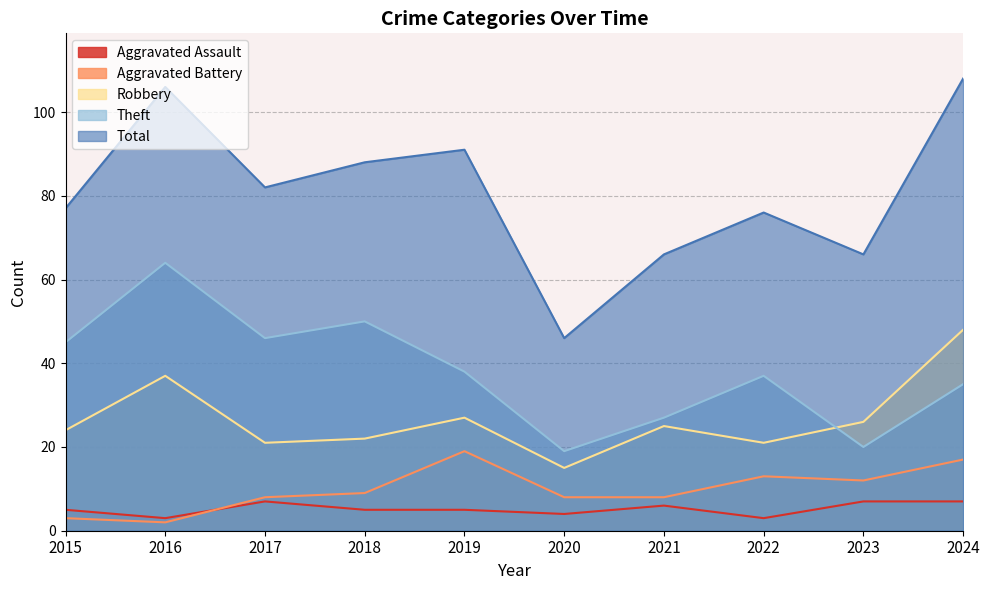

True or false: Theft has a value of 45 at 2015.

True